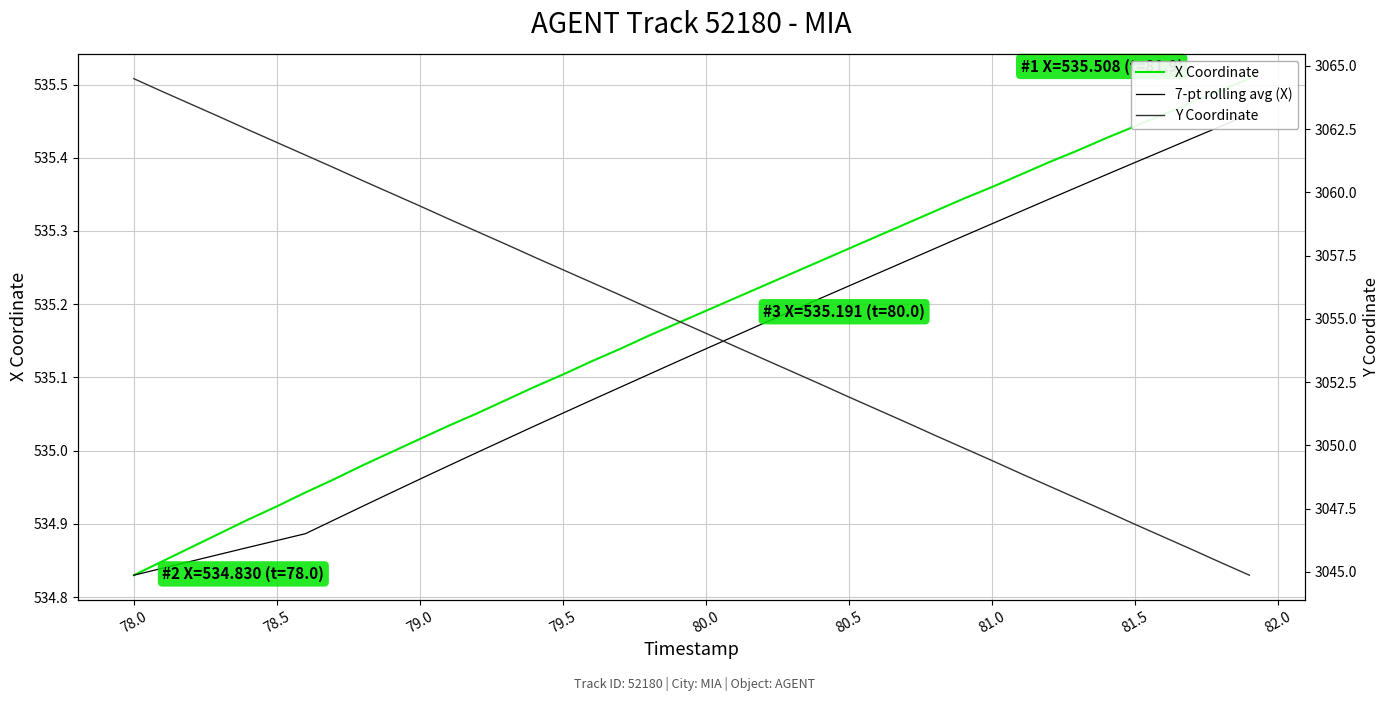

What is the difference between the maximum and minimum values in the X Coordinate series?

0.7